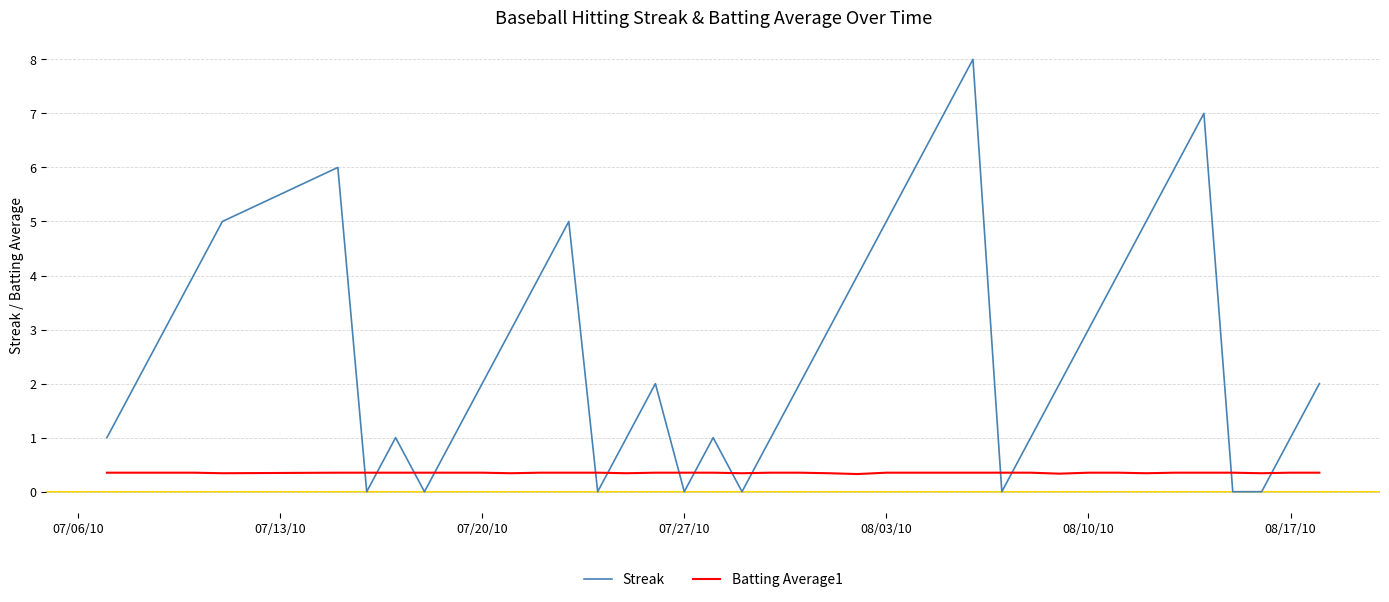

Which series ends up on top after the final intersection of Streak and Batting Average1?

Streak